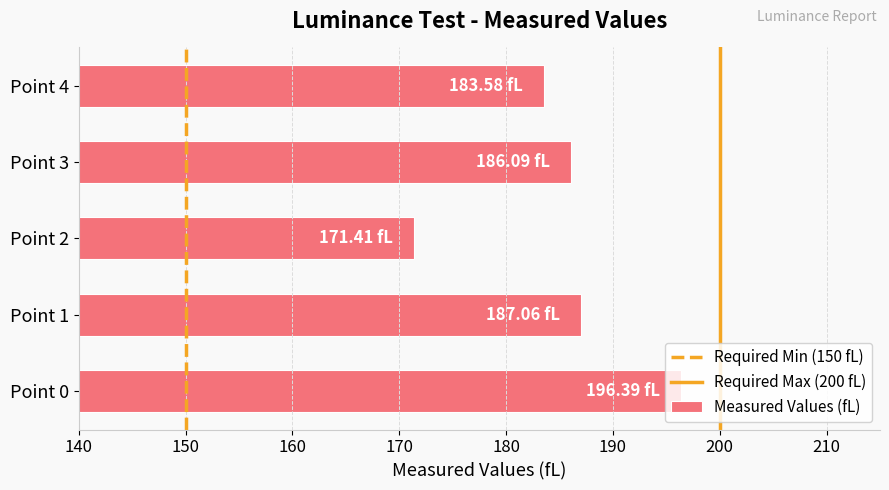

What is the difference between the maximum and second lowest values?

12.8